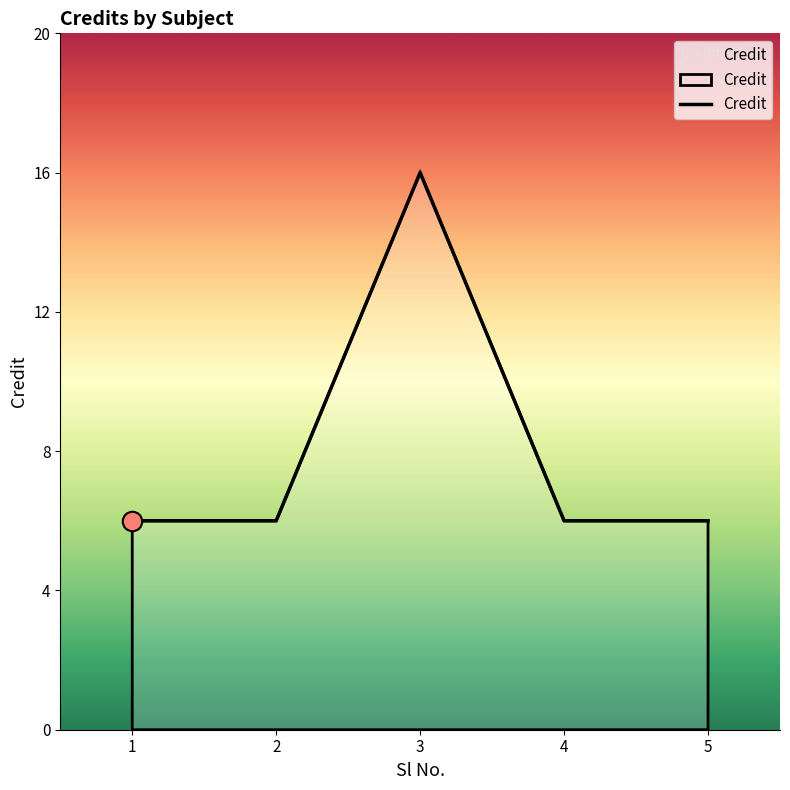

The chart shows a value of 2 at 1. True or false?

False